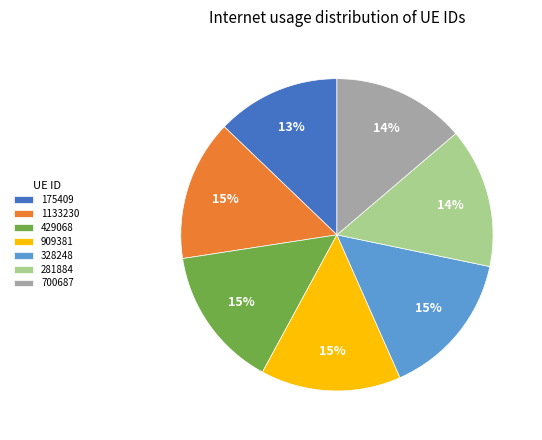

To the nearest percent, what is the difference between the 909381 and 700687 slice percentages?

1%